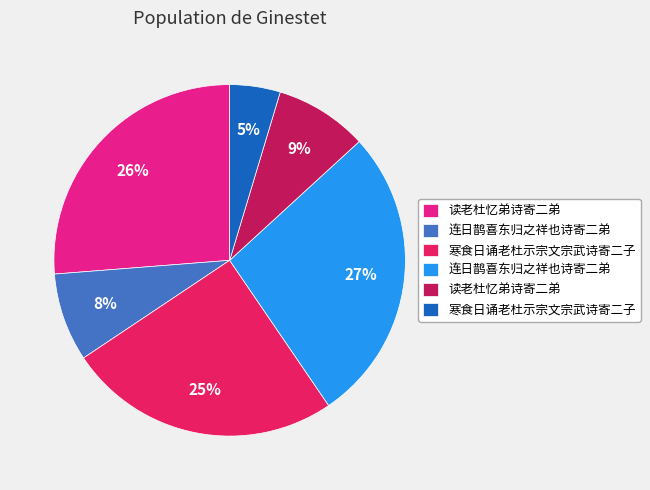

To the nearest percent, what is the average slice percentage?

17%